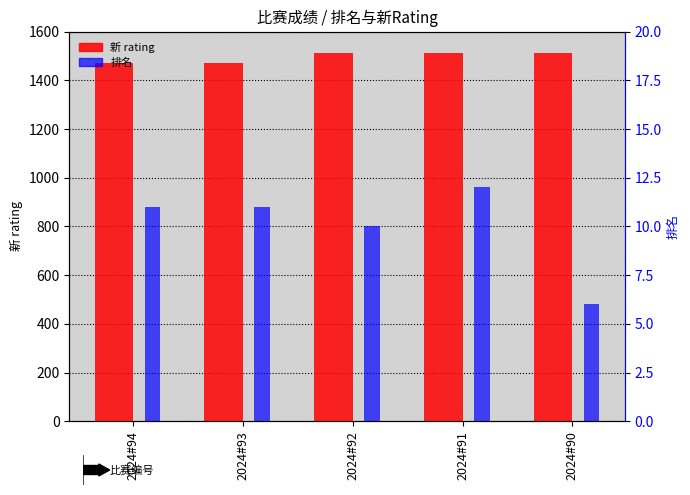

What is the maximum value for 新 rating?

1513